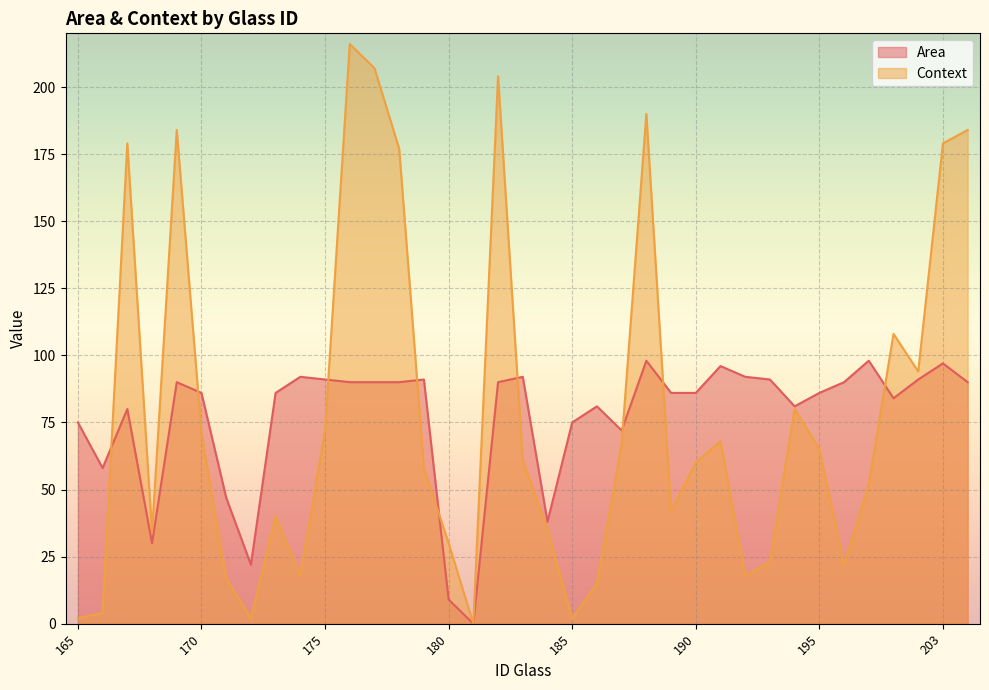

What is the difference between the Context values at 177 and 174?

189